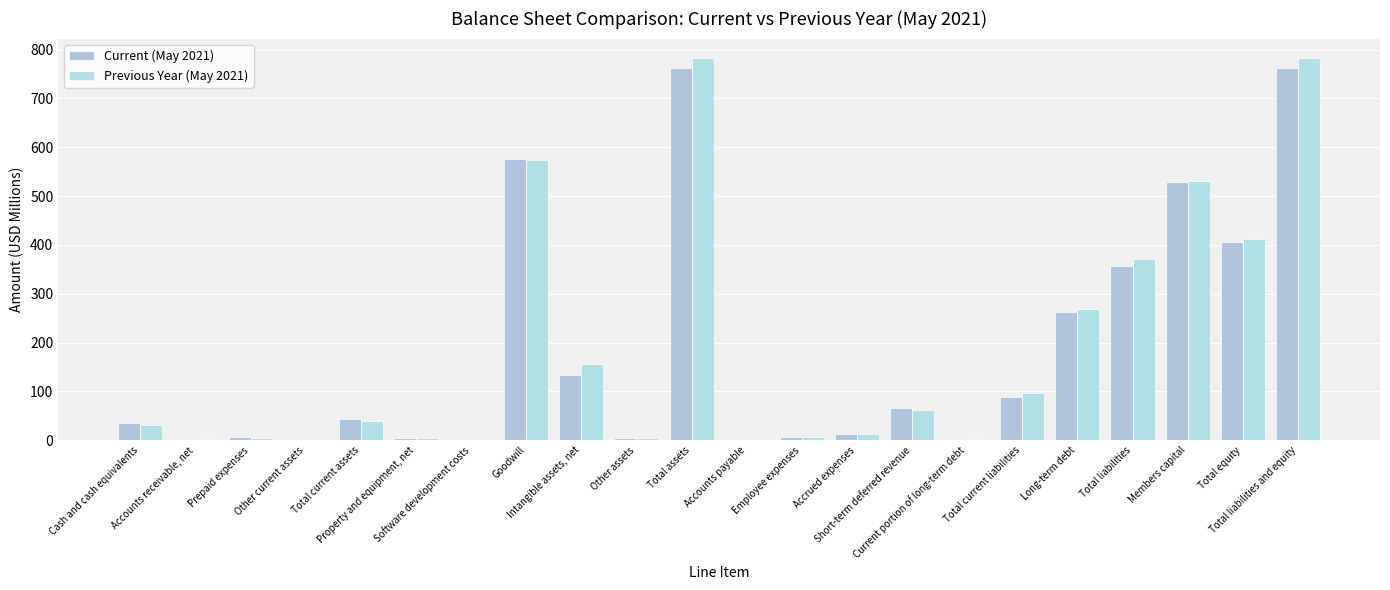

What is the total value across all series at Total current liabilities?

184.4